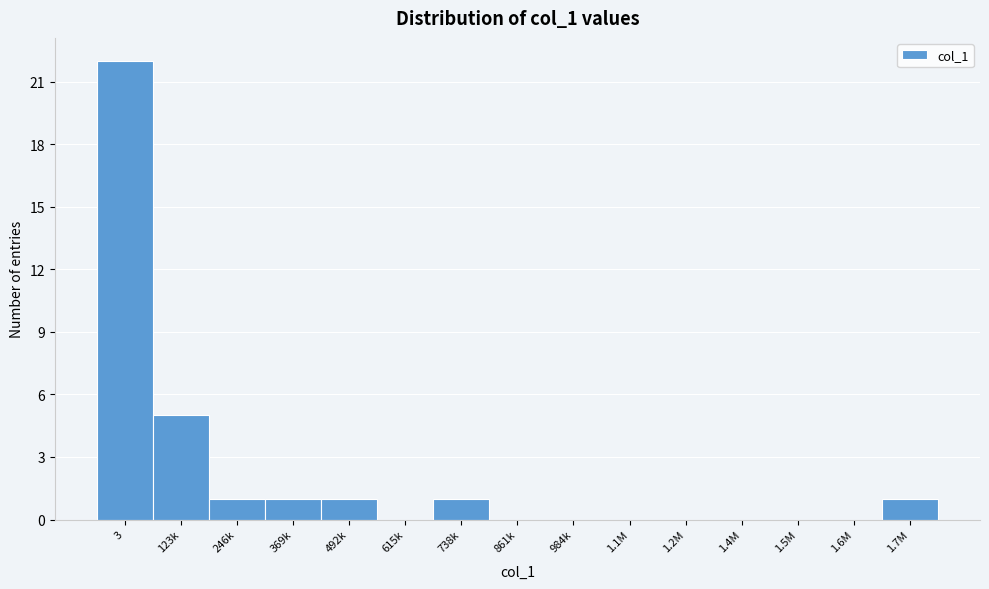

Reading left to right, what are all the values shown in this chart?

3=22	123k=5	246k=1	369k=1	492k=1	615k=0	738k=1	861k=0	984k=0	1.1M=0	1.2M=0	1.4M=0	1.5M=0	1.6M=0	1.7M=1